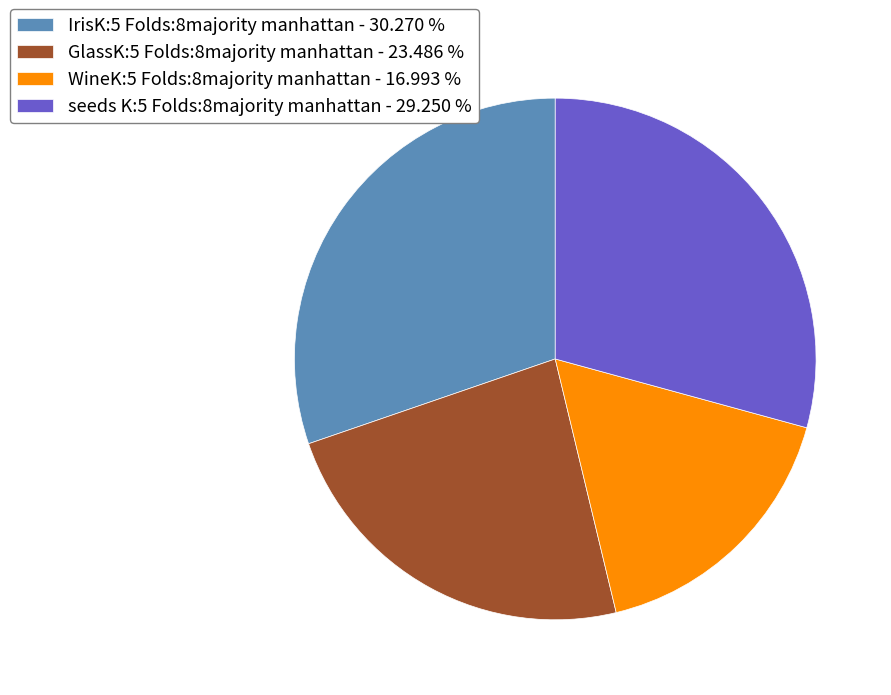

True or false: seeds K:5 Folds:8majority manhattan accounts for 29% of the total.

True